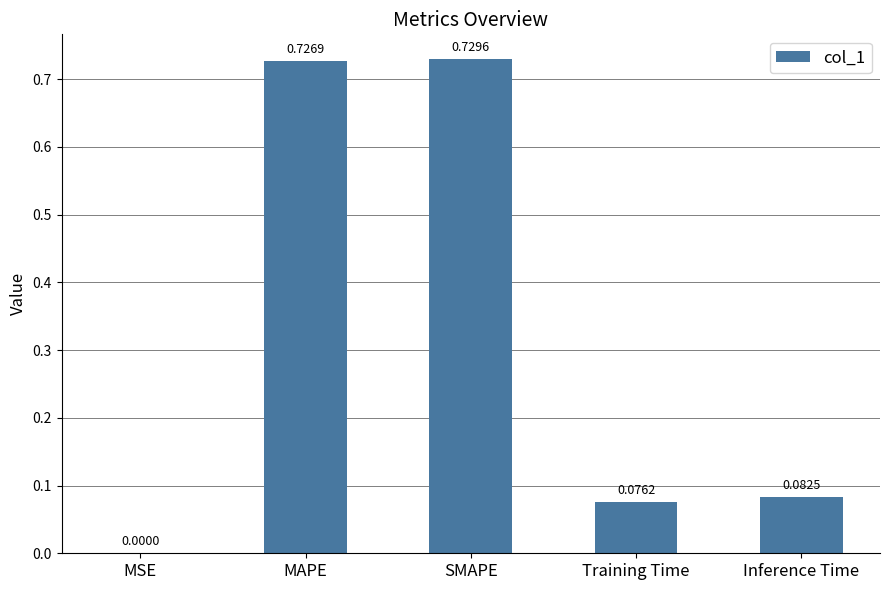

What is the sum of the values at Training Time and Inference Time?

0.2